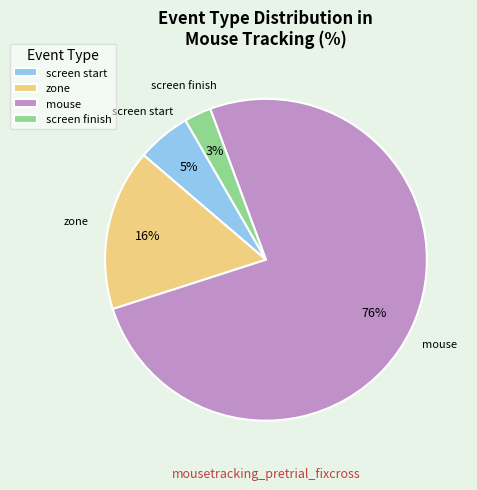

Is screen start the majority of the pie?

No